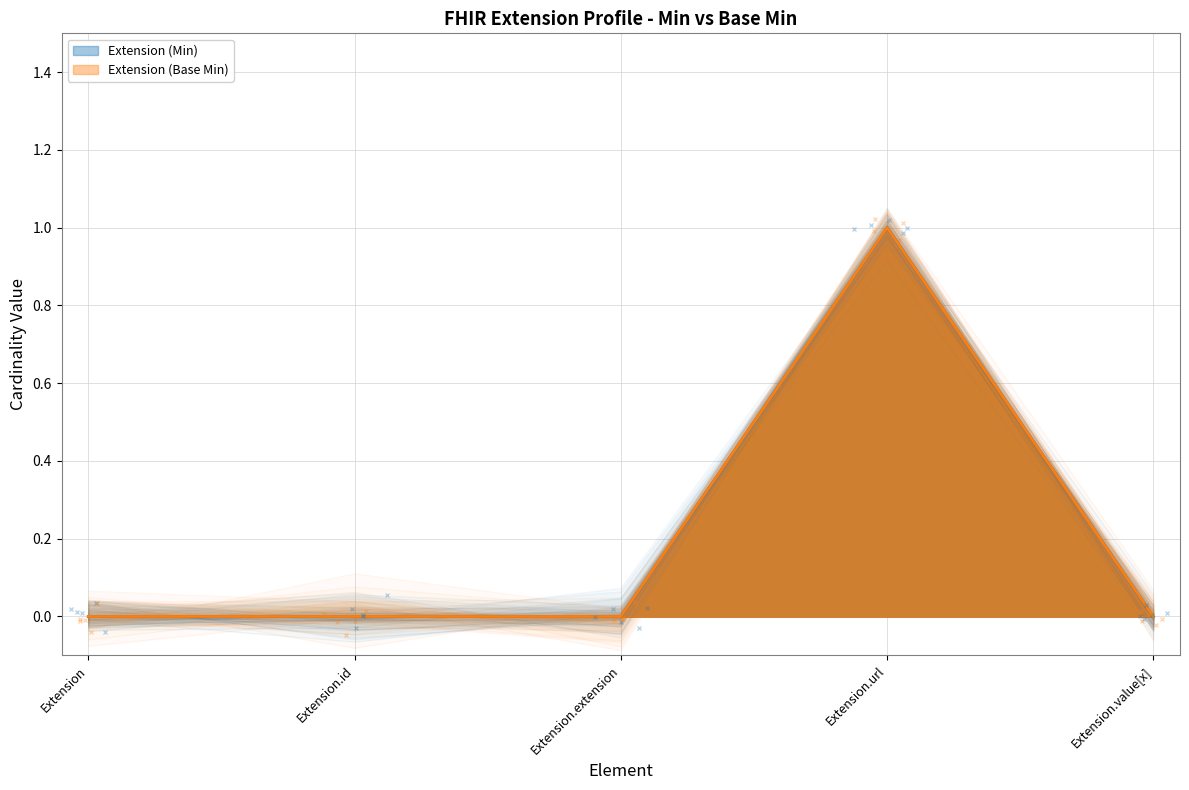

What are all the series names shown in the legend?

Extension (Min), Extension (Base Min)